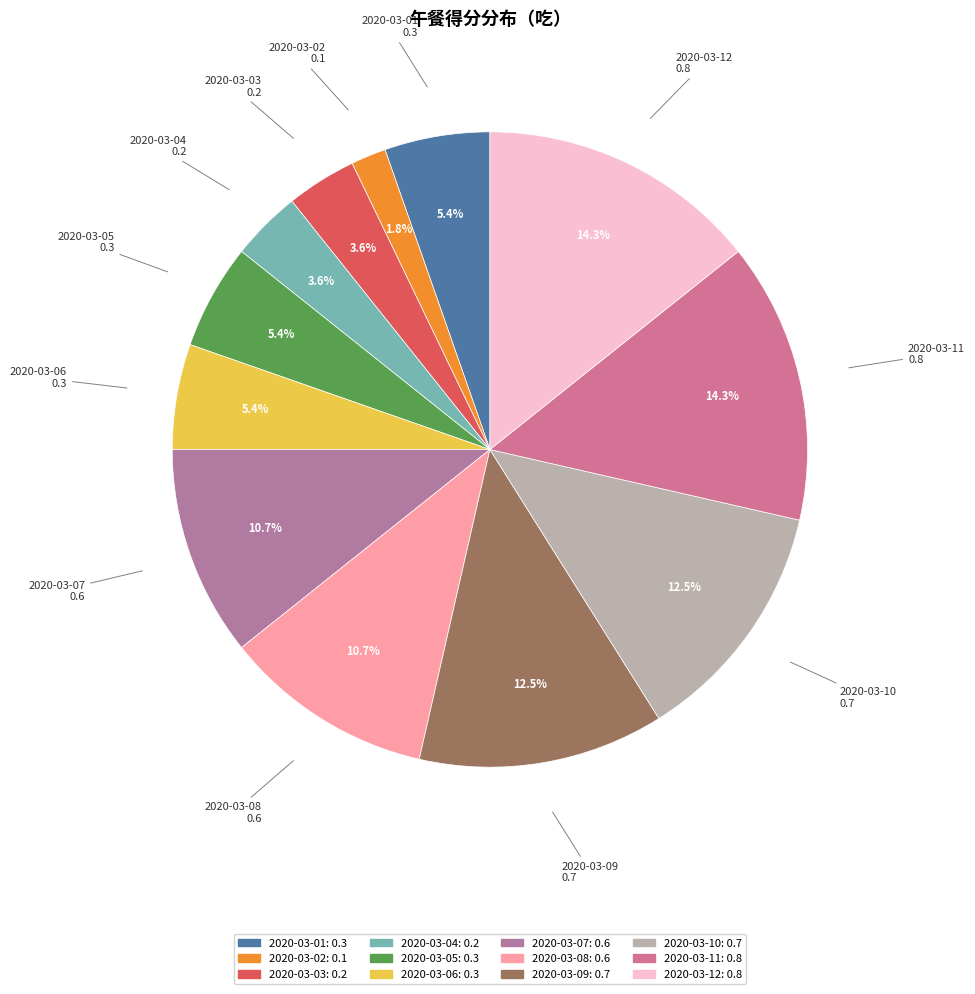

To the nearest percent, what is the difference between the 2020-03-07 and 2020-03-12 slice percentages?

4%